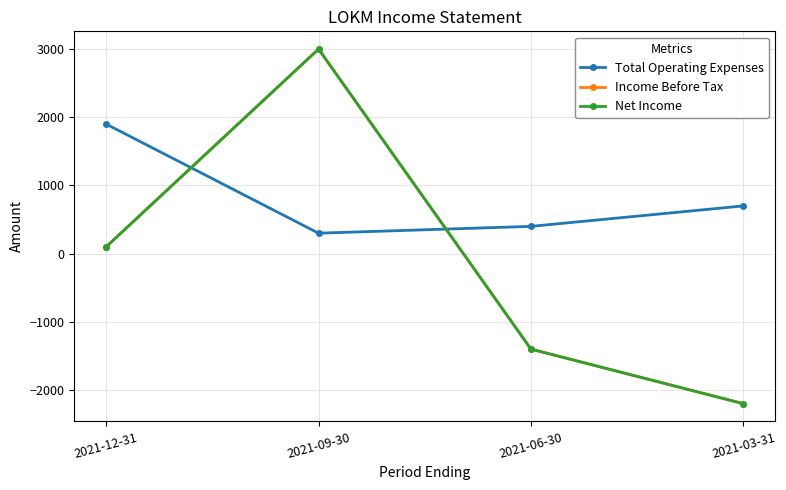

What is the difference between the highest and lowest values at 2021-09-30?

2700